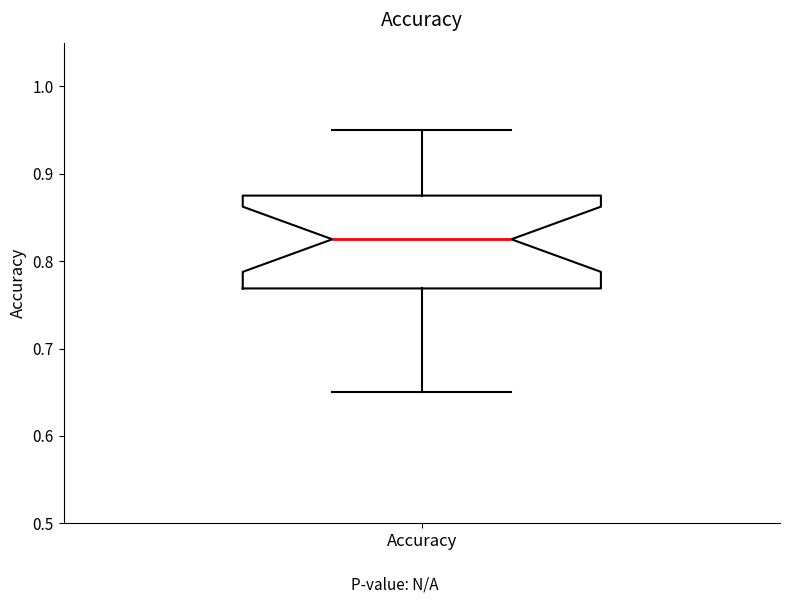

Read this box plot against the y-axis: the position of the median line, the range covered by the box, and the ends of both whiskers. The values are not printed on the chart, so give them approximately, as read against the axis.

median 0.83, box 0.77 to 0.88, whiskers 0.65 to 0.95